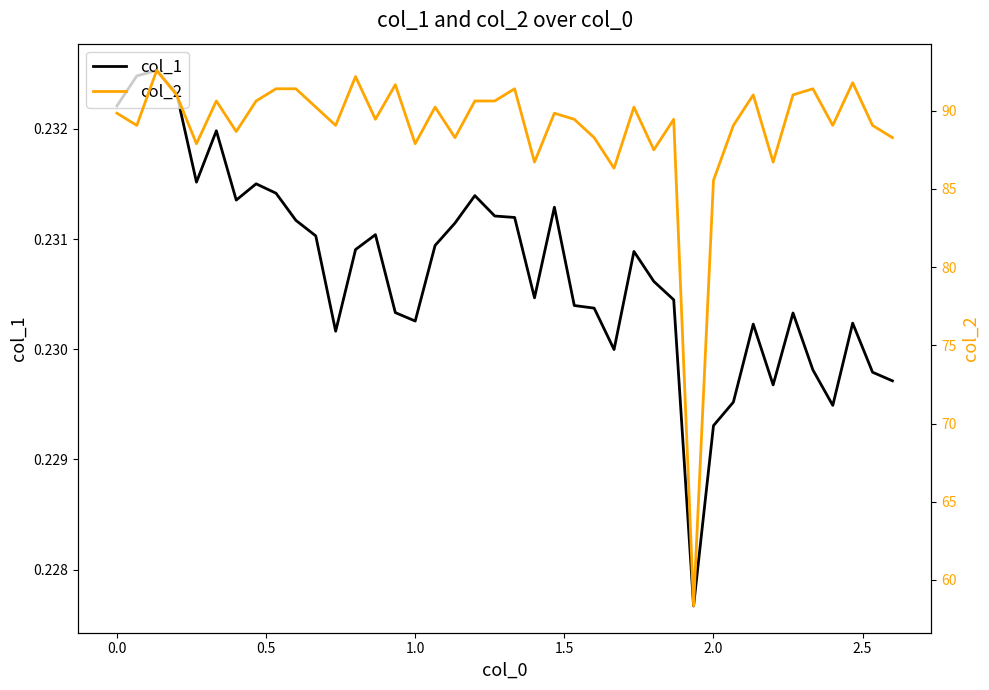

Is it true that col_2 equals 58.7 at 27?

False